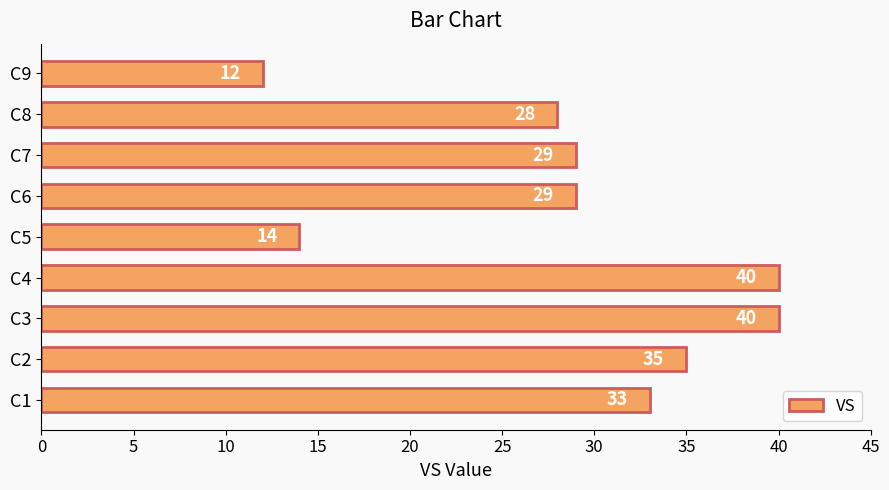

What is the difference between the values at C8 and C3?

12